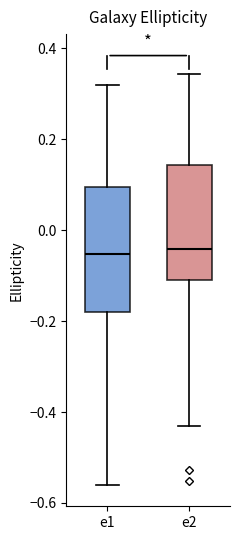

Reading left to right, read every box against the y-axis: the position of its median line, the range the box covers, and the ends of its whiskers. The values are not printed on the chart, so give them approximately, as read against the axis.

e1: median -0.06, box -0.18 to 0.10, whiskers -0.56 to 0.32
e2: median -0.04, box -0.10 to 0.14, whiskers -0.44 to 0.34